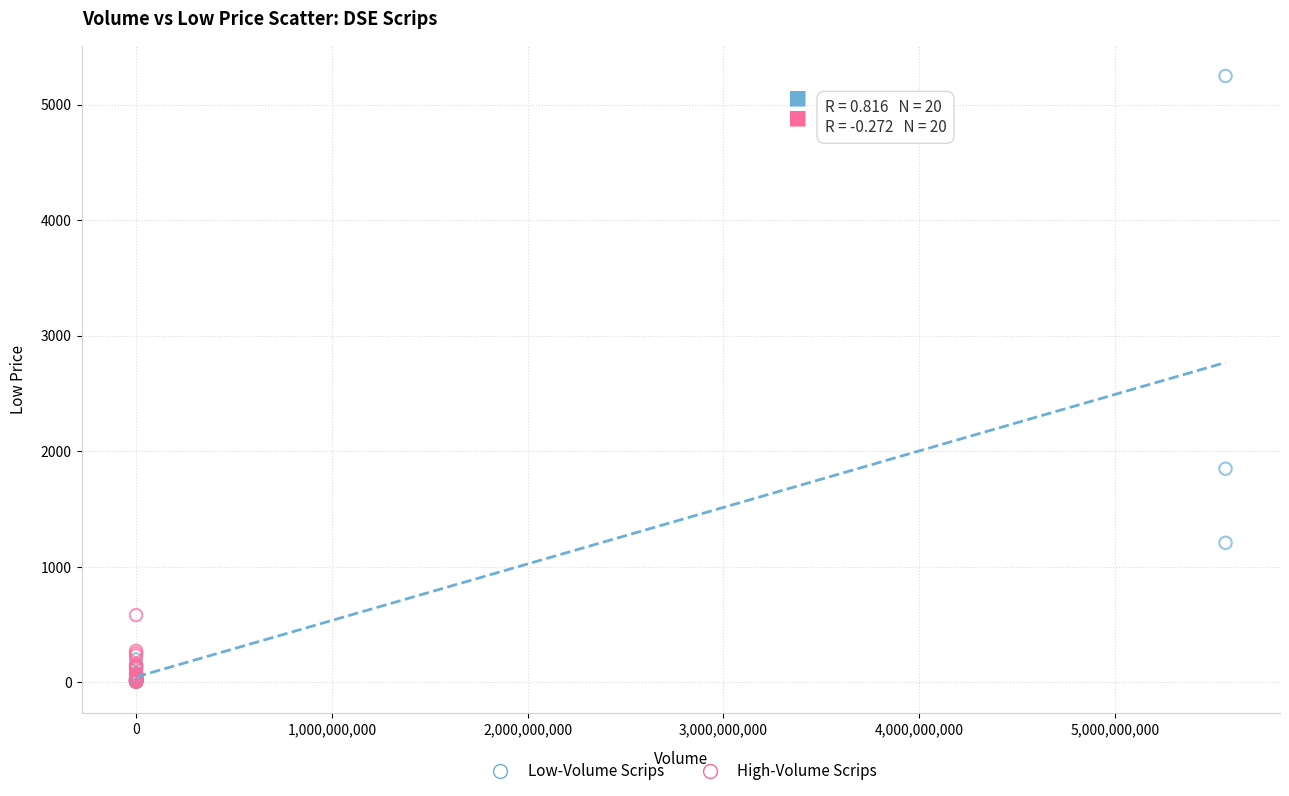

Which series has the largest Y range (max minus min)?

Low-Volume Scrips